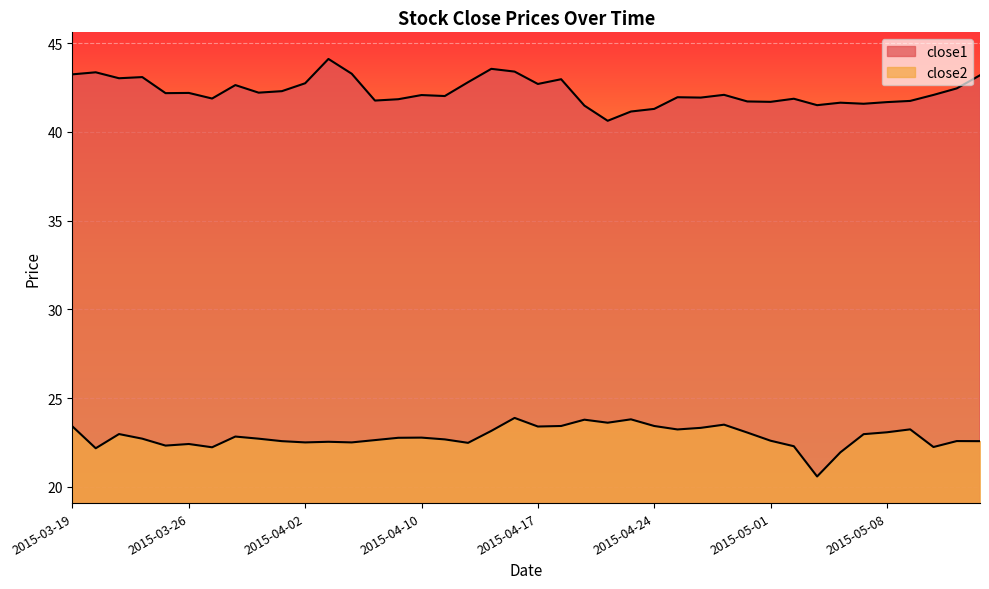

Where does the close1 series first go above 42?

2015-03-19